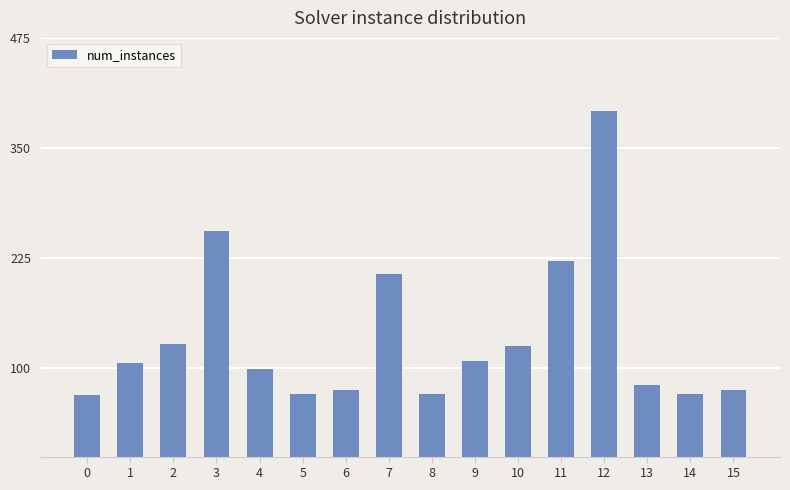

How many values are below 106?

8